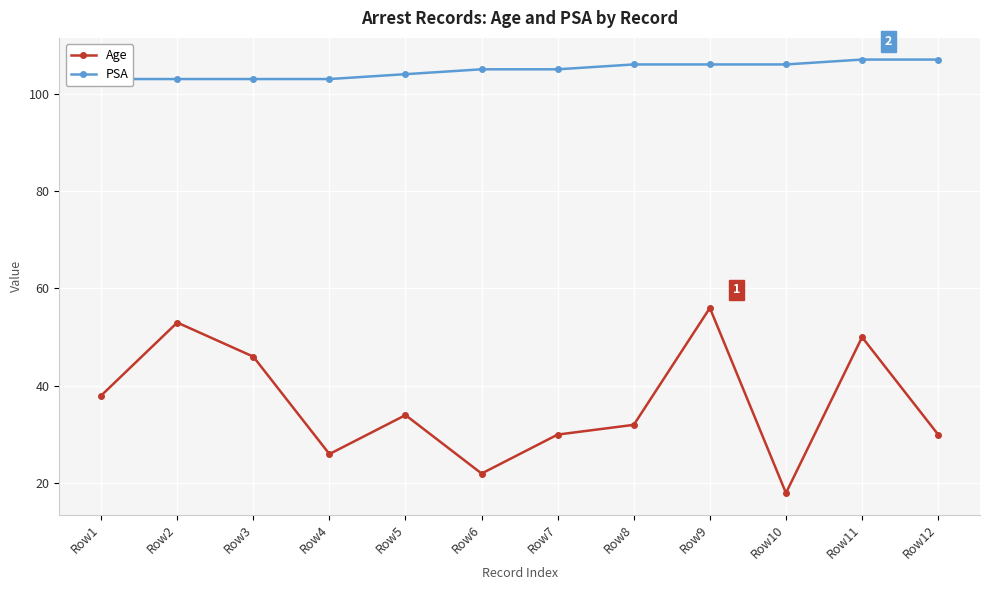

What is the average value of the Age series?

36